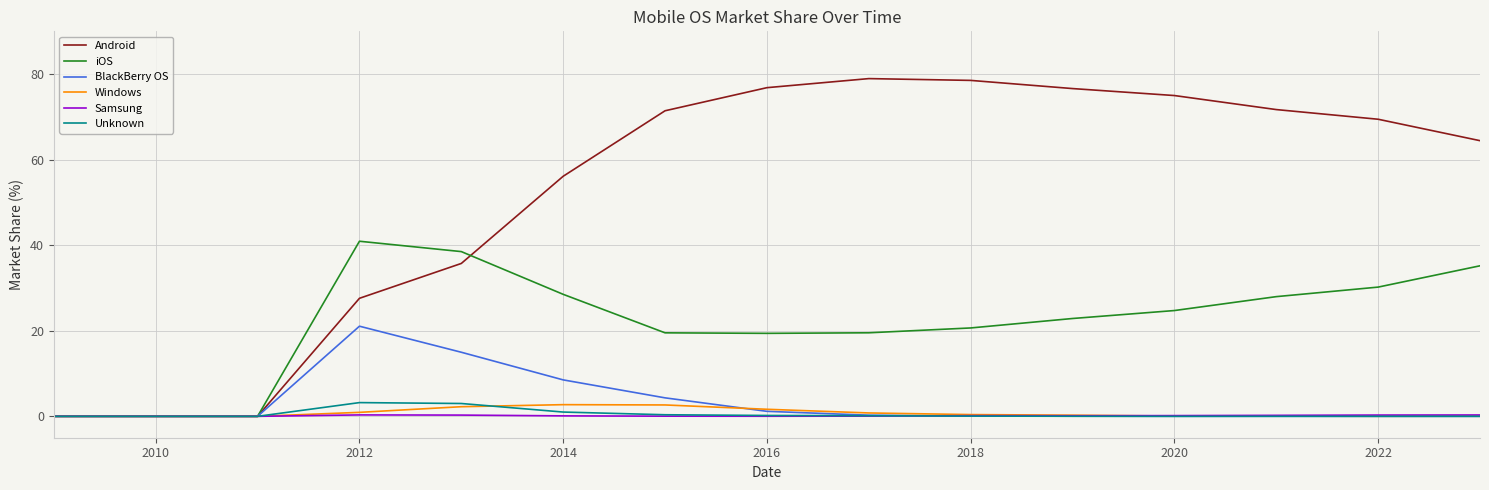

What is the maximum value shown in the chart?

79.0